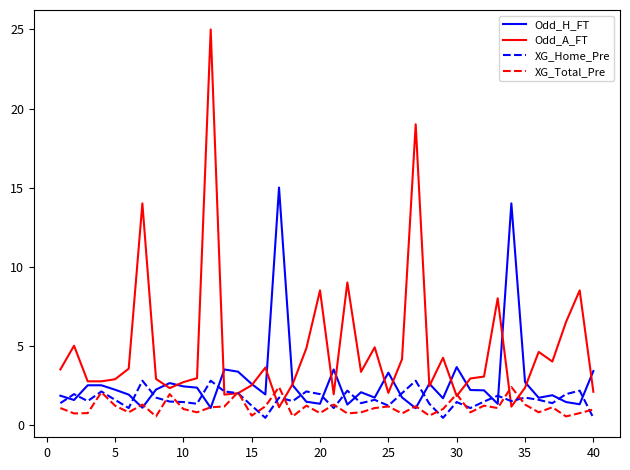

What is the highest value of the Odd_H_FT series?

15.0